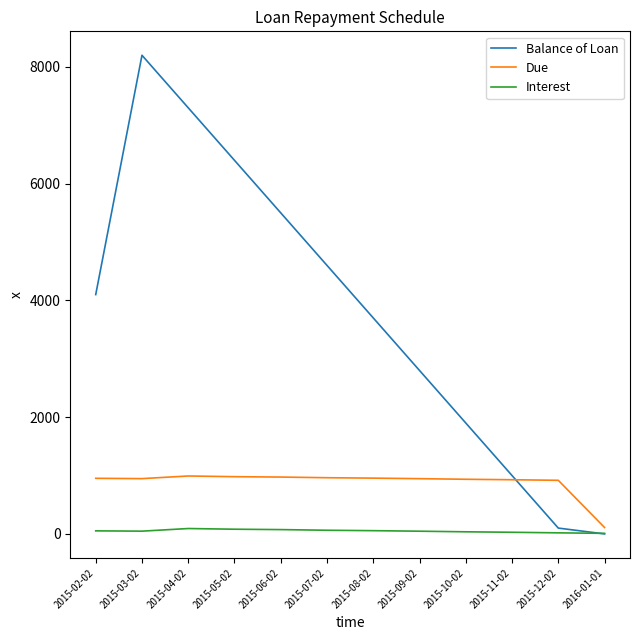

List the series in order of their peak value, lowest first.

Interest, Due, Balance of Loan